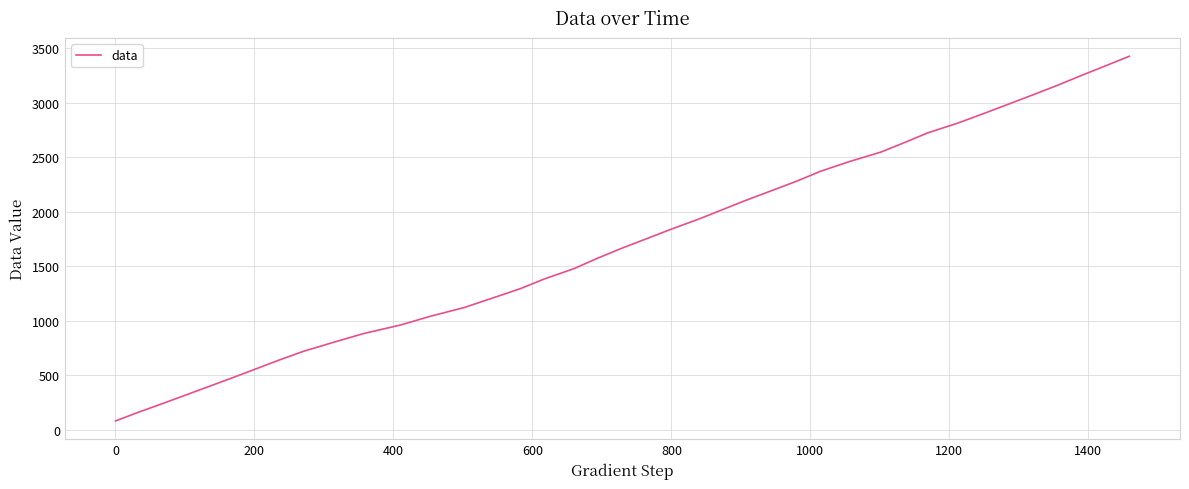

Is this an area chart (filled region under the line)?

No